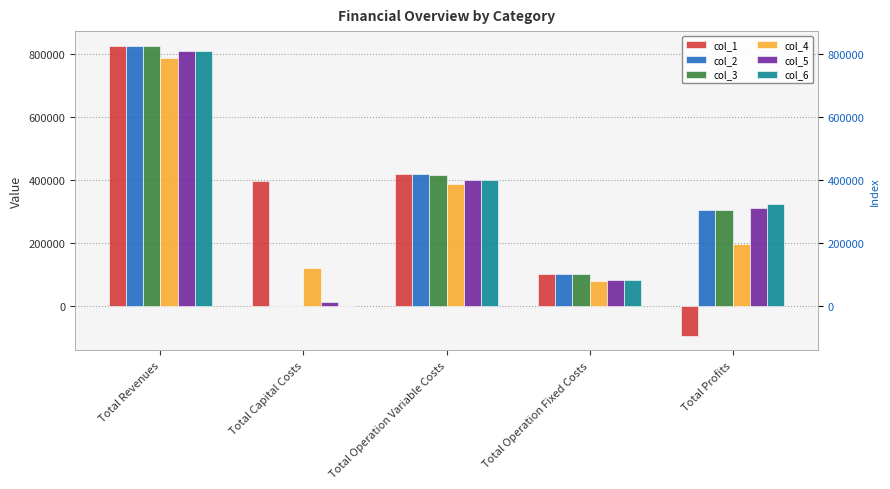

Is it true that col_2 equals 0.0 at Total Capital Costs?

True